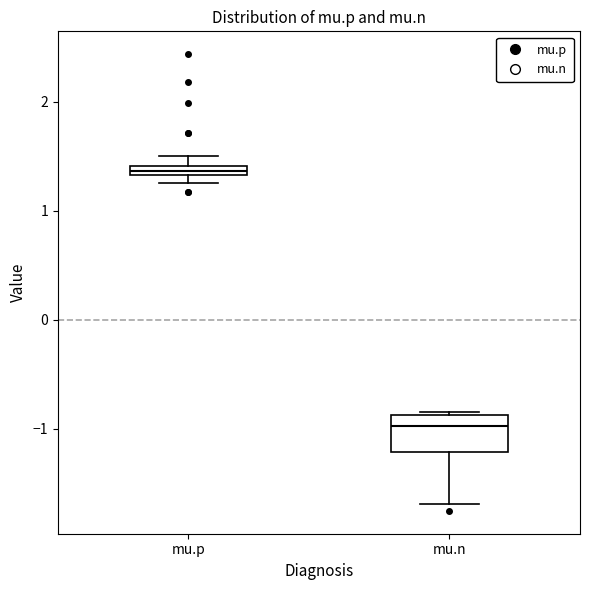

Which box is the tallest, from its lower edge to its upper edge?

mu.n